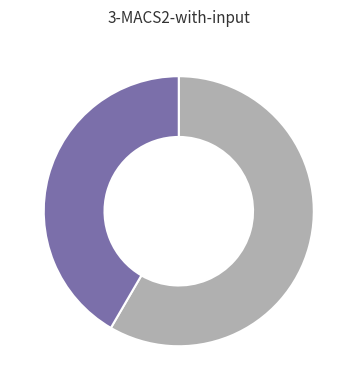

Is there a majority slice in this chart?

Yes